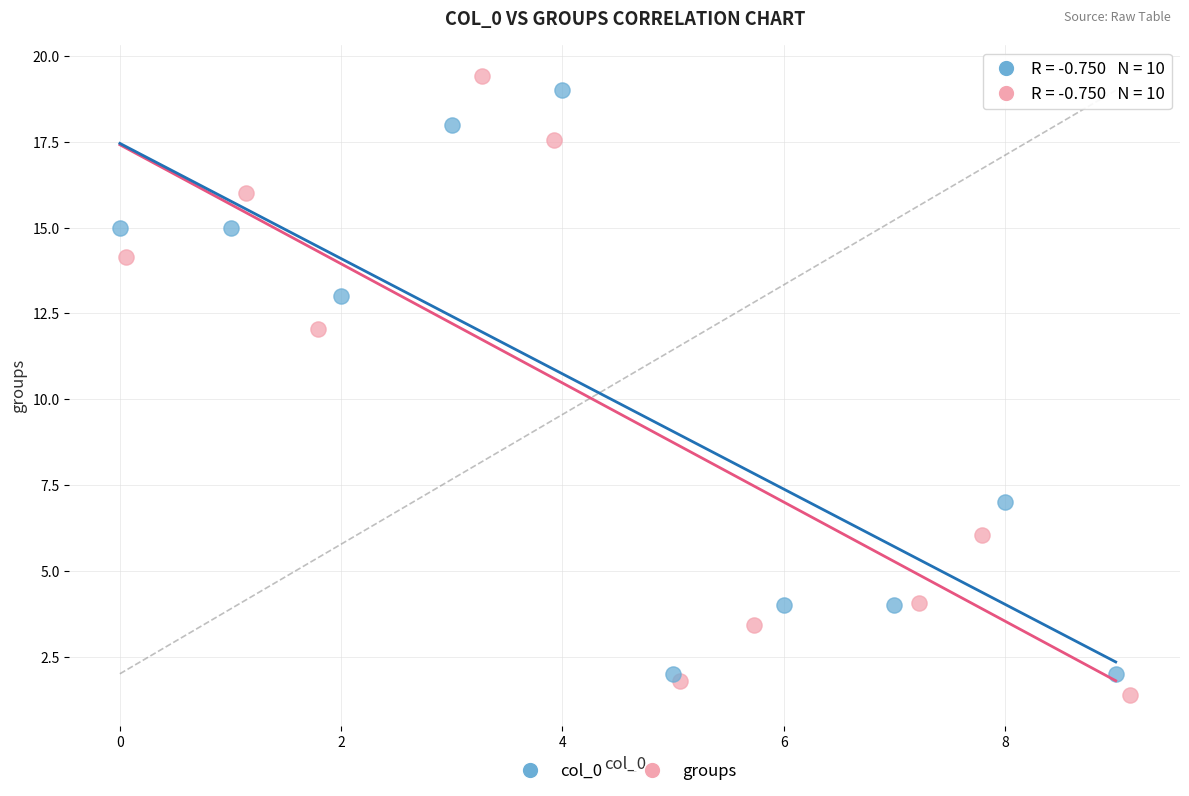

Which series contains the highest Y value?

groups